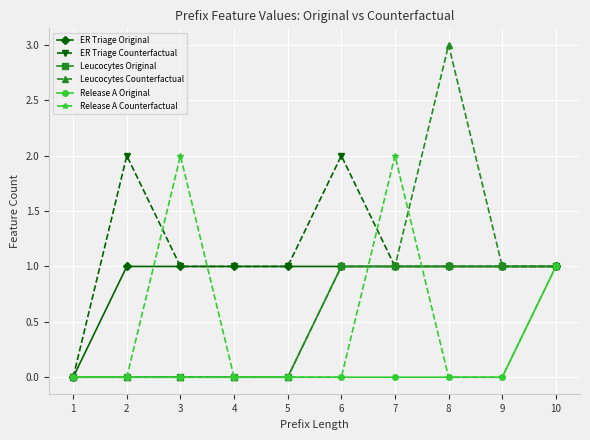

The value of Release A Original at 10 is 1. True or false?

True